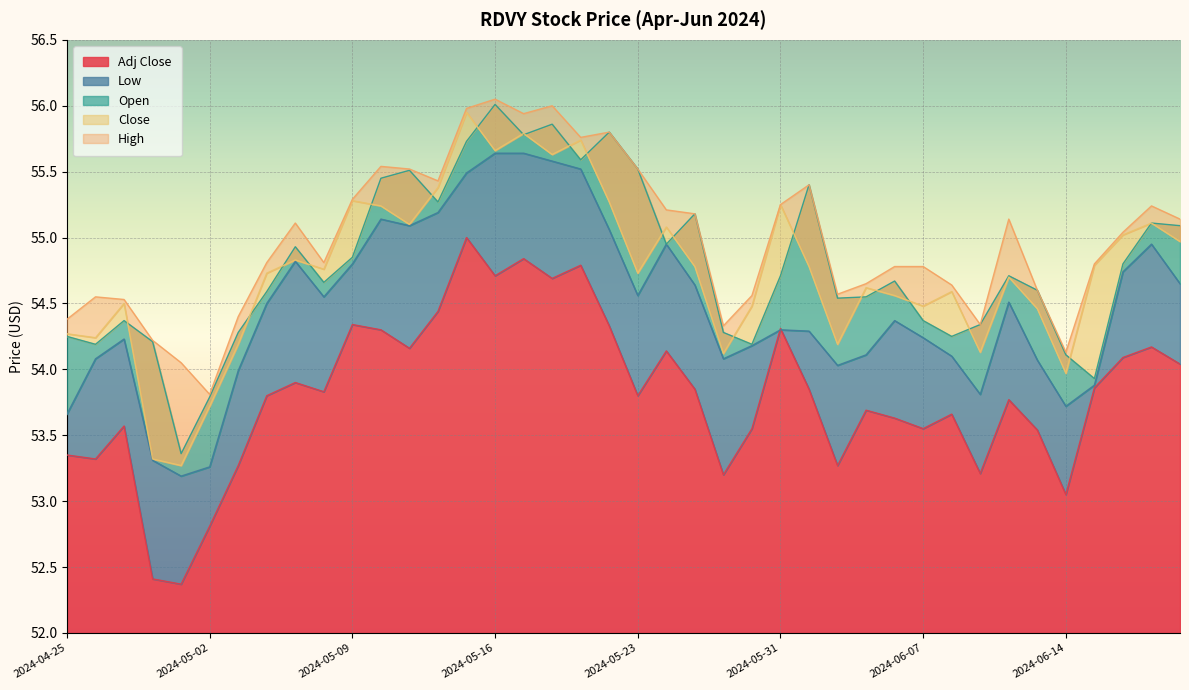

What is the value of the Low point at the 39th from the left?

55.0